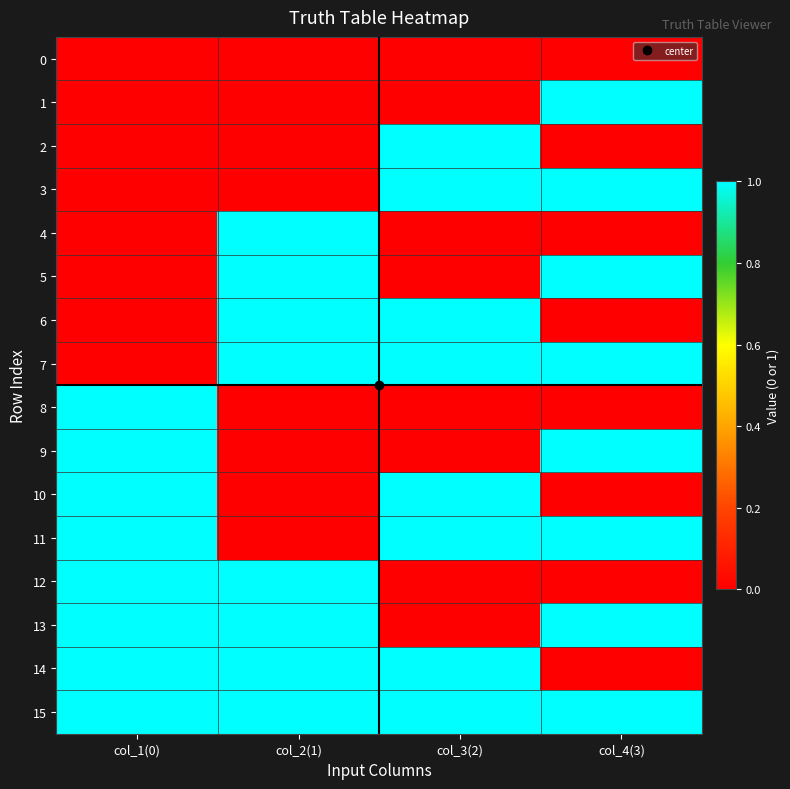

At which category is the sum across all series the highest?

col_1(0)